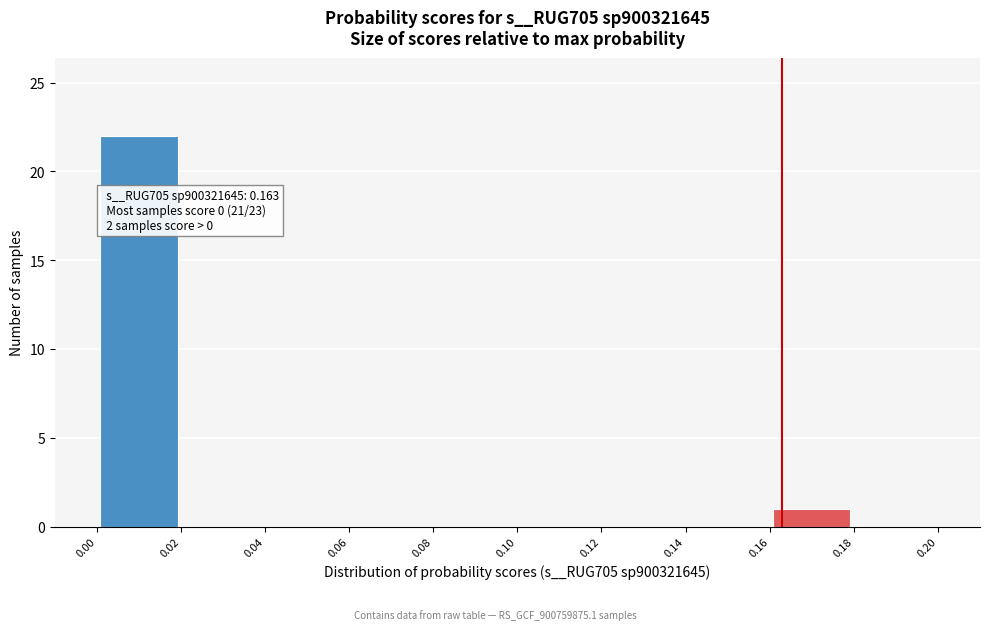

Which range on the x-axis has the tallest bar?

0.00 to 0.02